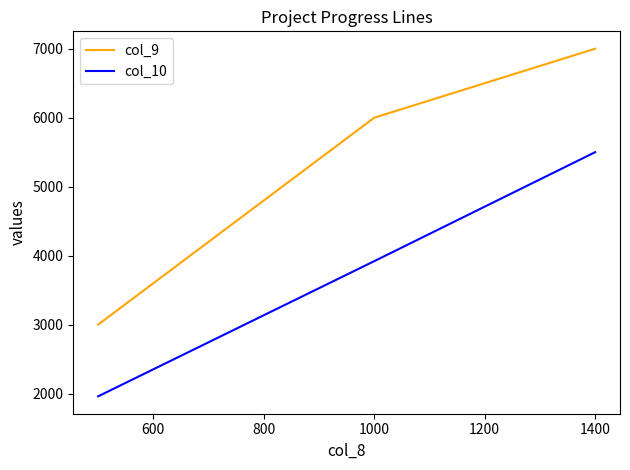

Which series has the largest total across all categories?

col_9